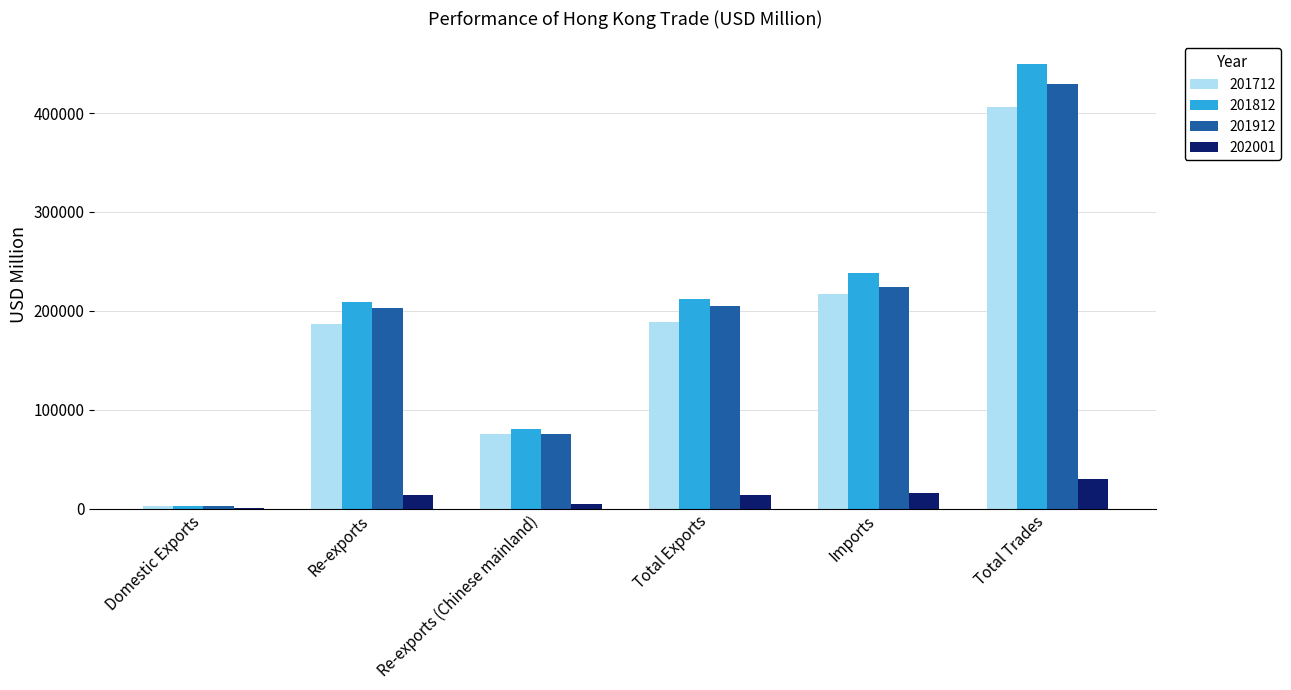

The value of 202001 at Imports is 15673.6. True or false?

True